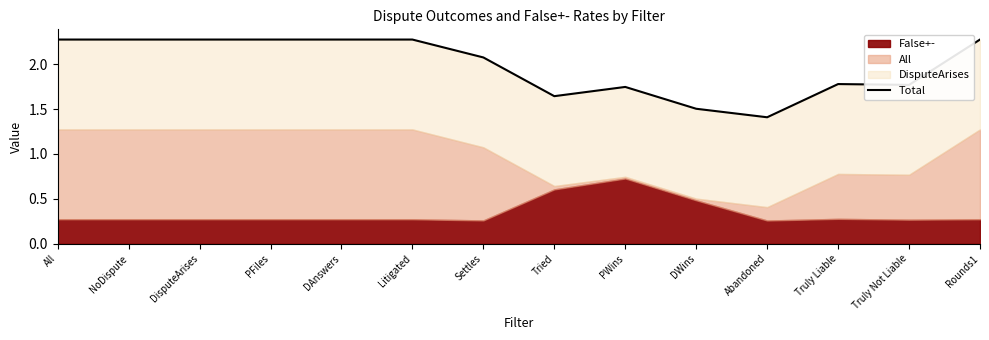

Reading right to left, extract all data points from this chart.

2.3	1.8	1.8	1.4	1.5	1.7	1.6	2.1	2.3	2.3	2.3	2.3	2.3	2.3